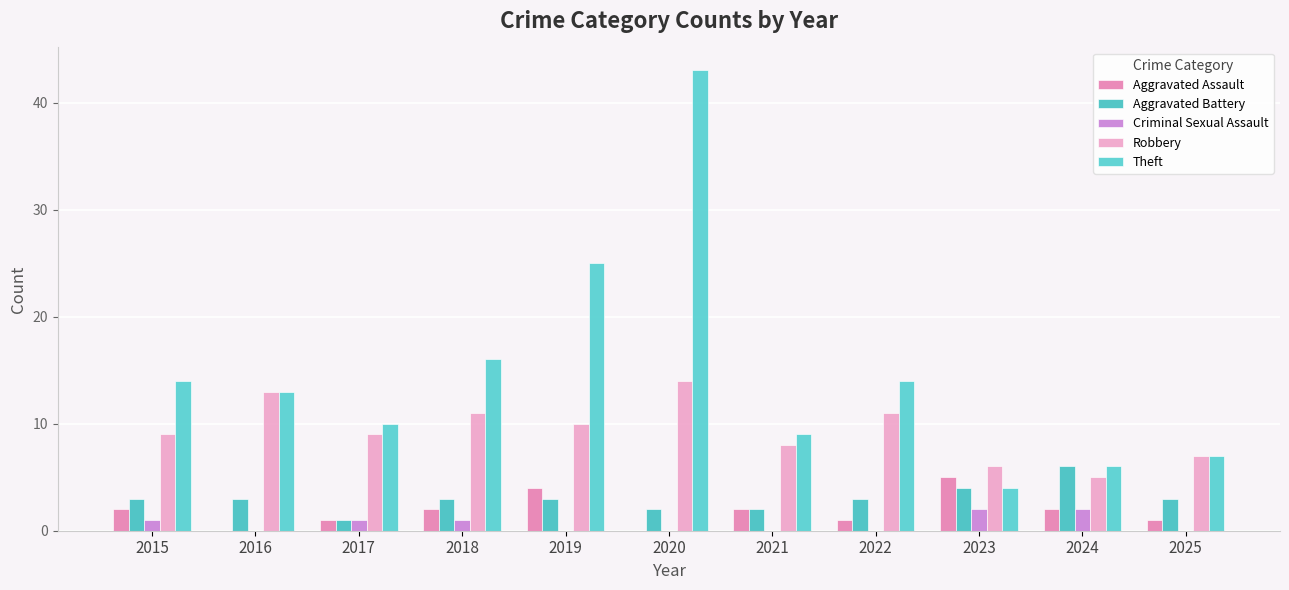

Which series changed the most between 2017 and 2019?

Theft